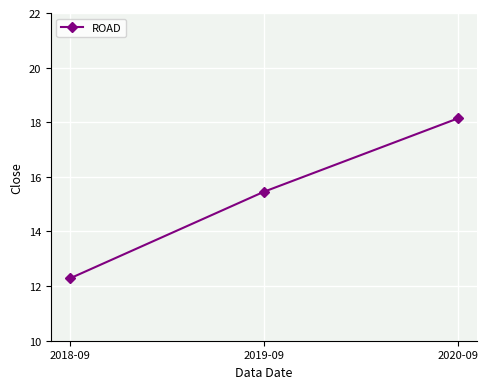

Which has a higher value, 2019-09 or 2018-09?

2019-09